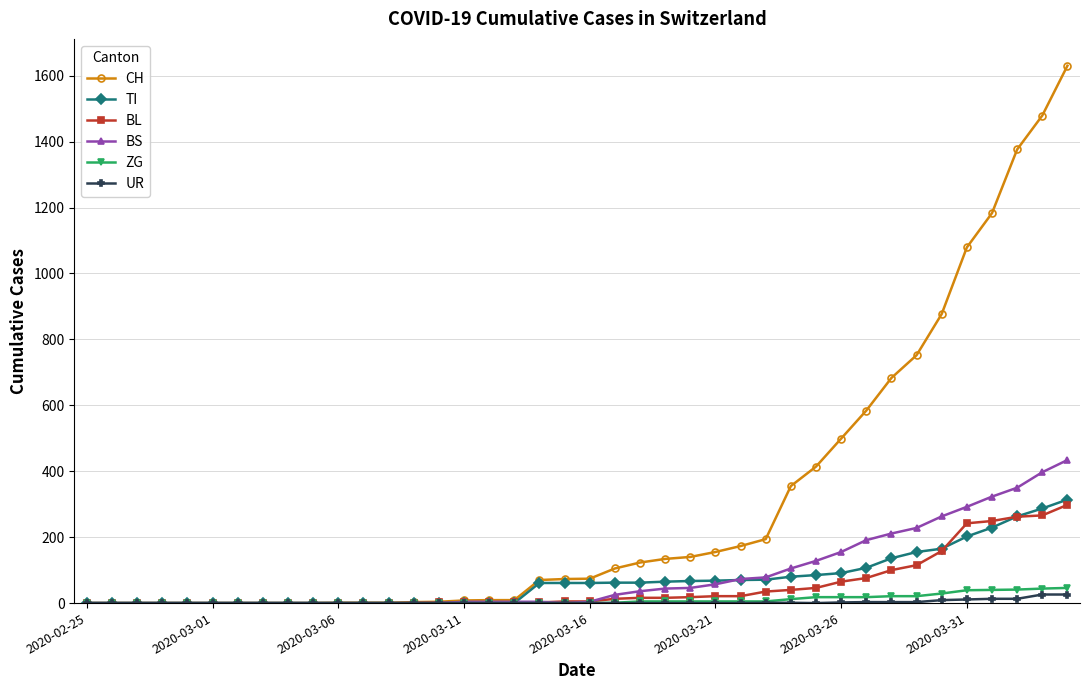

Which series has the largest range (max minus min)?

CH